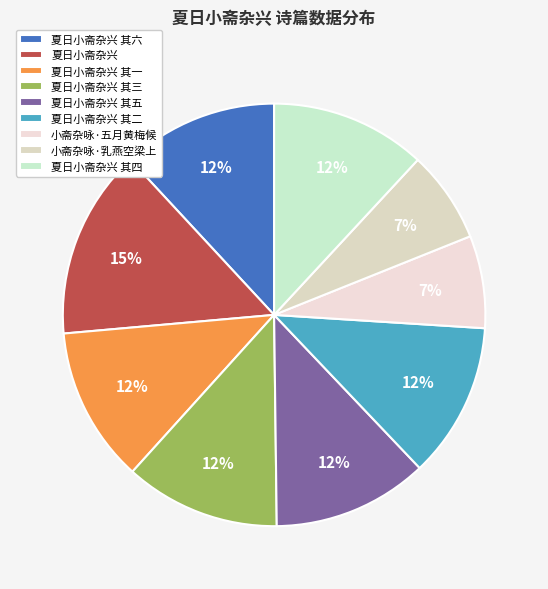

To the nearest percent, what is the difference between the 小斋杂咏·五月黄梅候 and 夏日小斋杂兴 其二 slice percentages?

5%